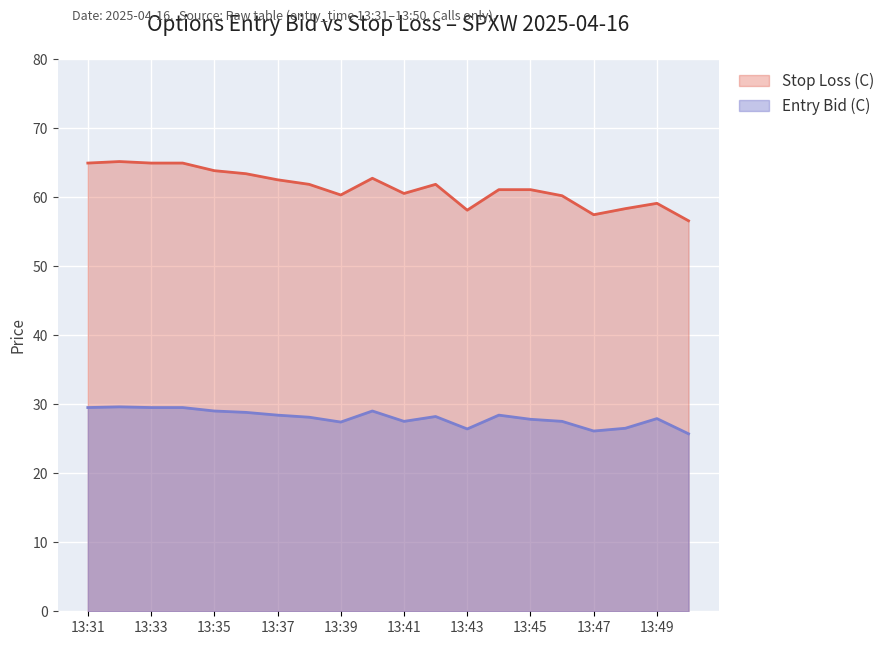

Reading left to right, extract all data points from this chart.

Entry Bid (C): 29.5	29.6	29.5	29.5	29.0	28.8	28.4	28.1	27.4	29.0	27.5	28.2	26.4	28.4	27.8	27.5	26.1	26.5	27.9	25.7
Stop Loss (C): 64.9	65.1	64.9	64.9	63.8	63.4	62.5	61.8	60.3	62.7	60.5	61.8	58.1	61.0	61.0	60.2	57.4	58.3	59.1	56.5